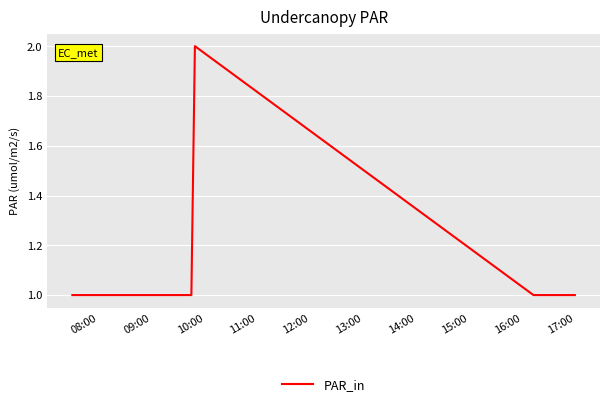

What is the greatest value displayed?

2